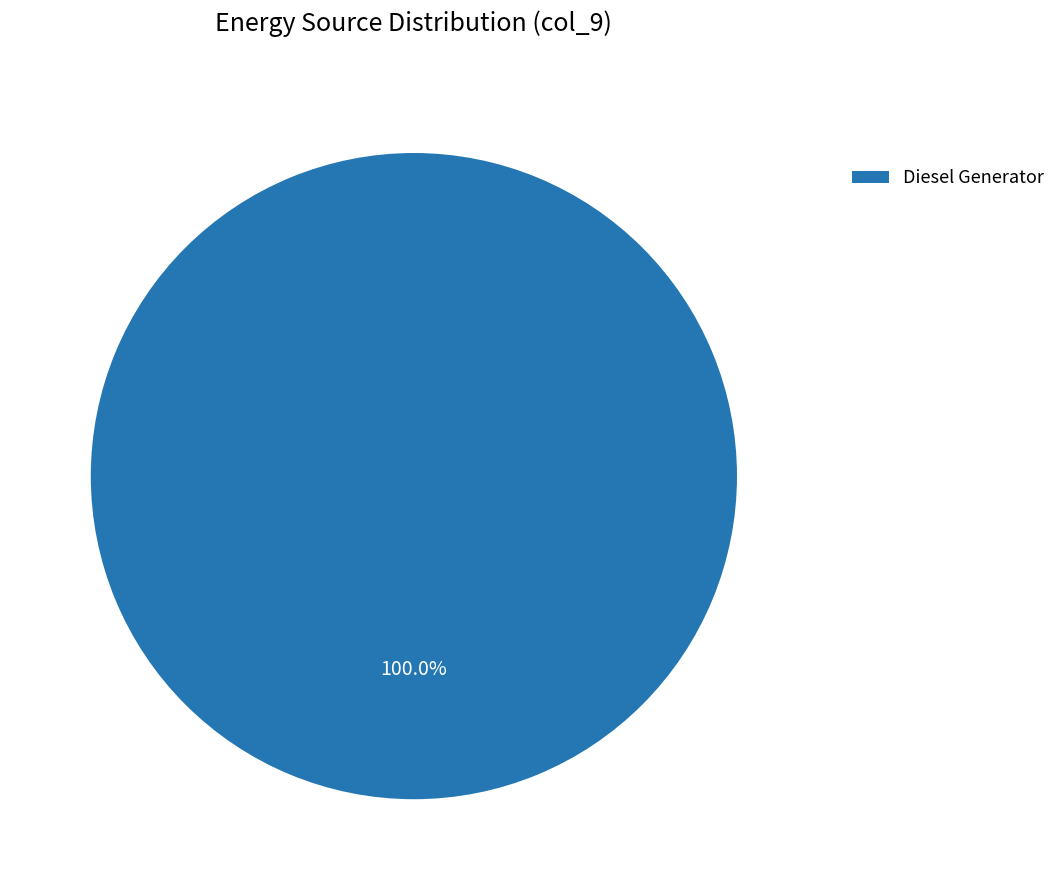

Is Diesel Generator the majority of the pie?

Yes